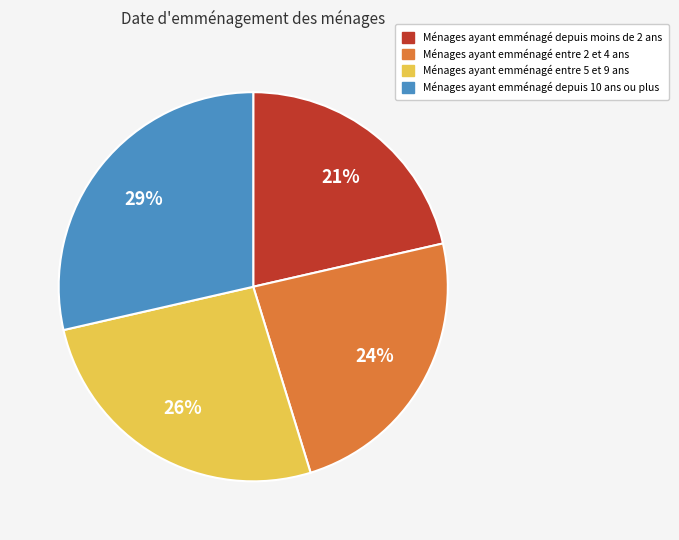

Does any single category account for the majority?

No